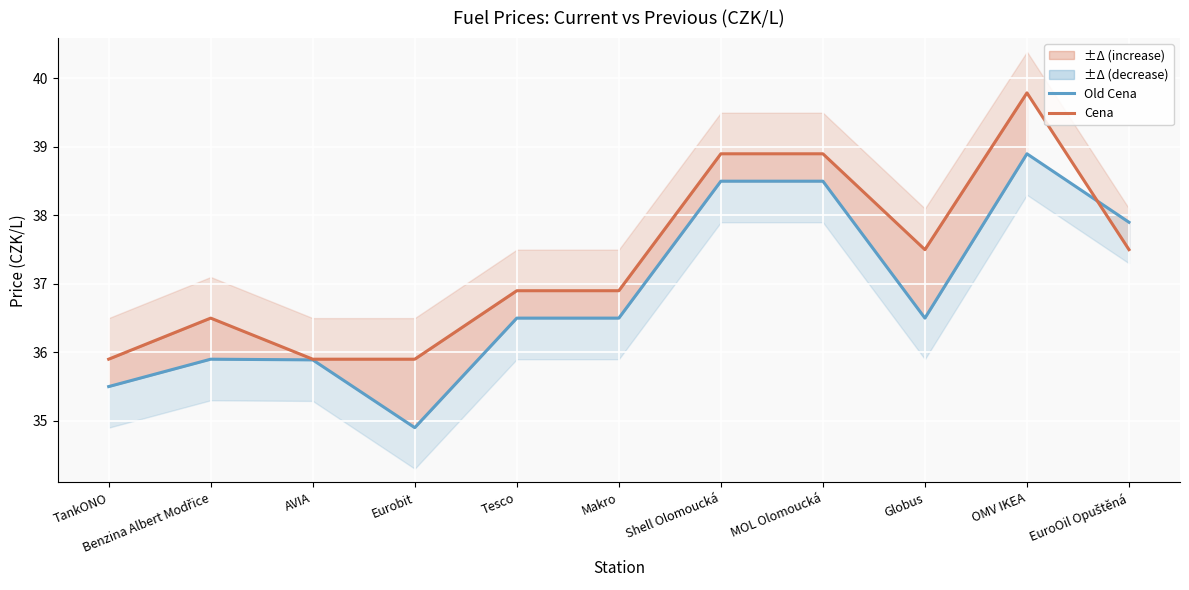

True or false: Old Cena and Cena cross at least once.

True